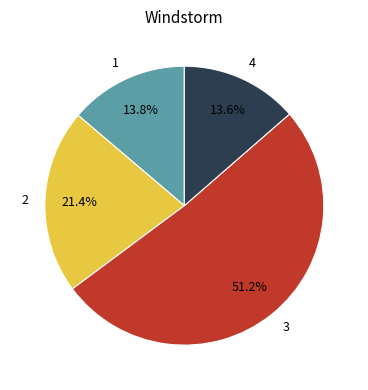

Is the sum of 2 and 1 greater than half?

No